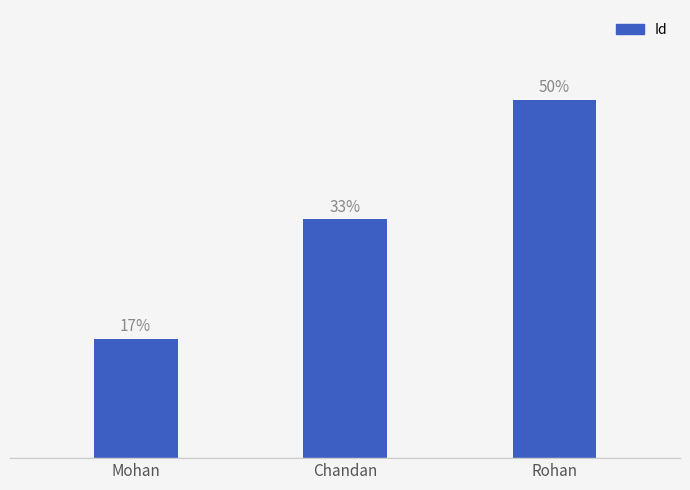

Approximately how many times larger is the value at Rohan compared to Chandan?

1.5